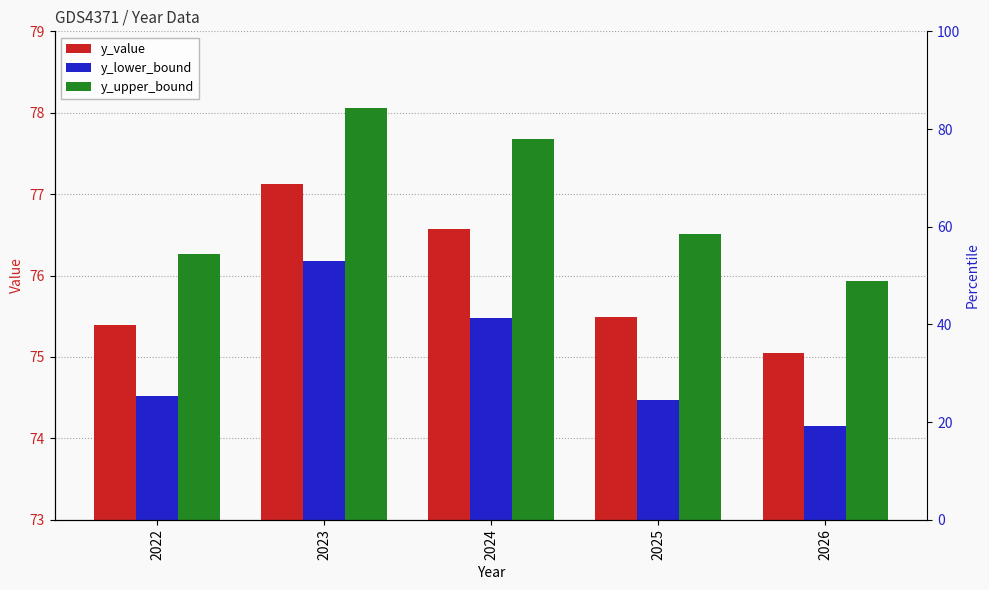

What is the difference between the maximum and minimum values in the y_lower_bound series?

2.0